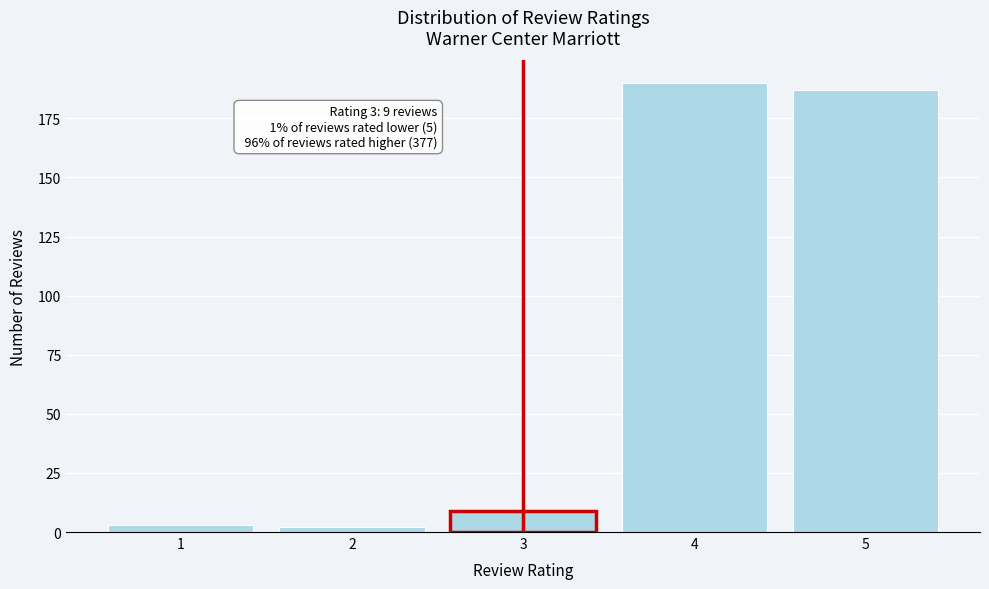

Reading right to left, transcribe all the data shown in this chart.

187	190	9	2	3